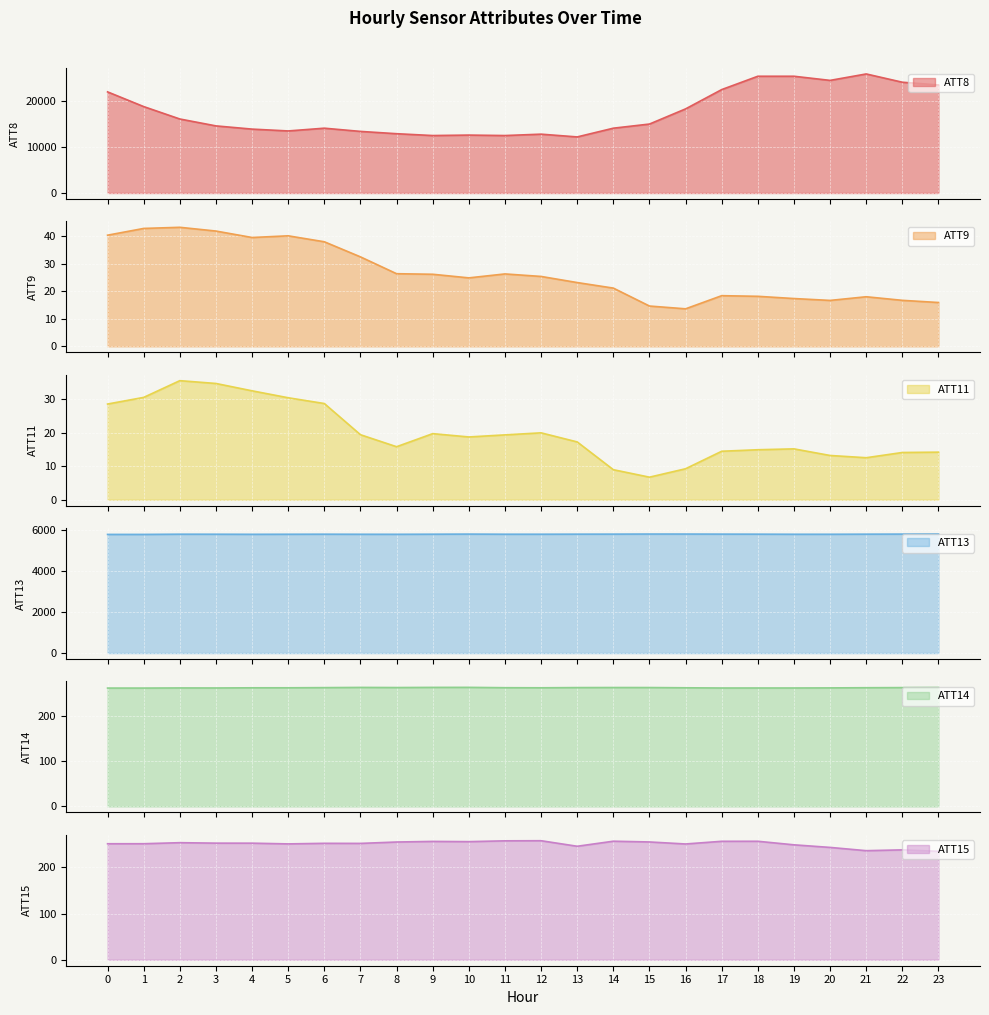

True or false: ATT13 and ATT11 intersect in this chart.

False